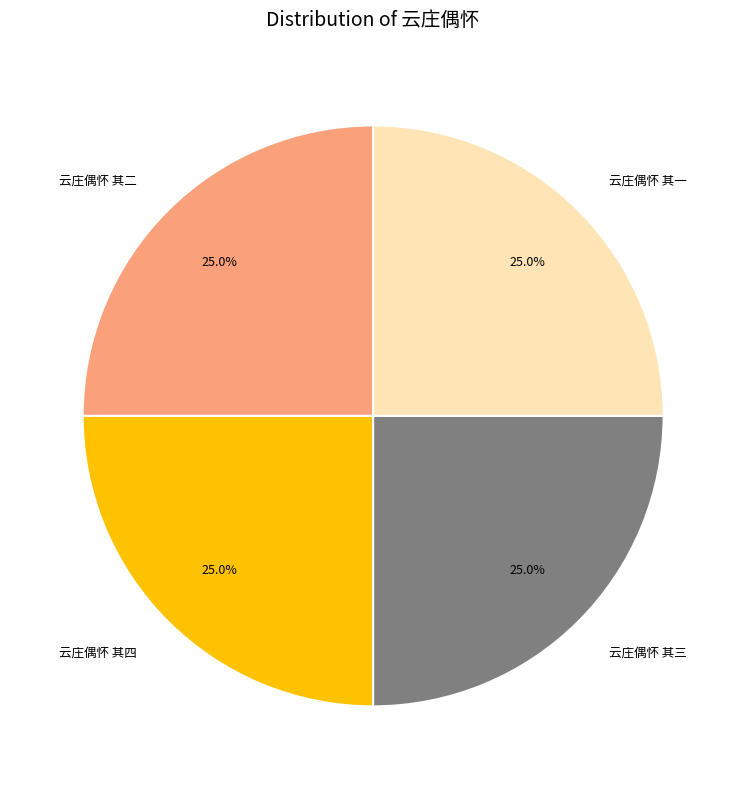

What percentage is the 云庄偶怀 其四 slice, to the nearest percent?

25%